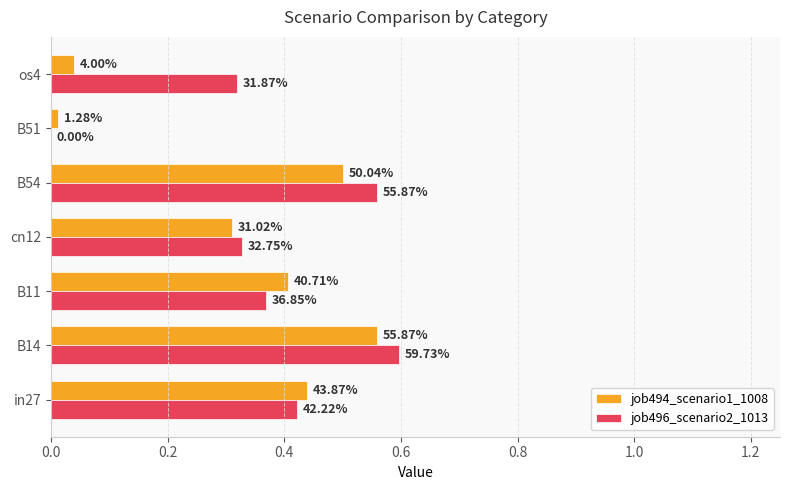

What are all the series names shown in the legend?

job494_scenario1_1008, job496_scenario2_1013